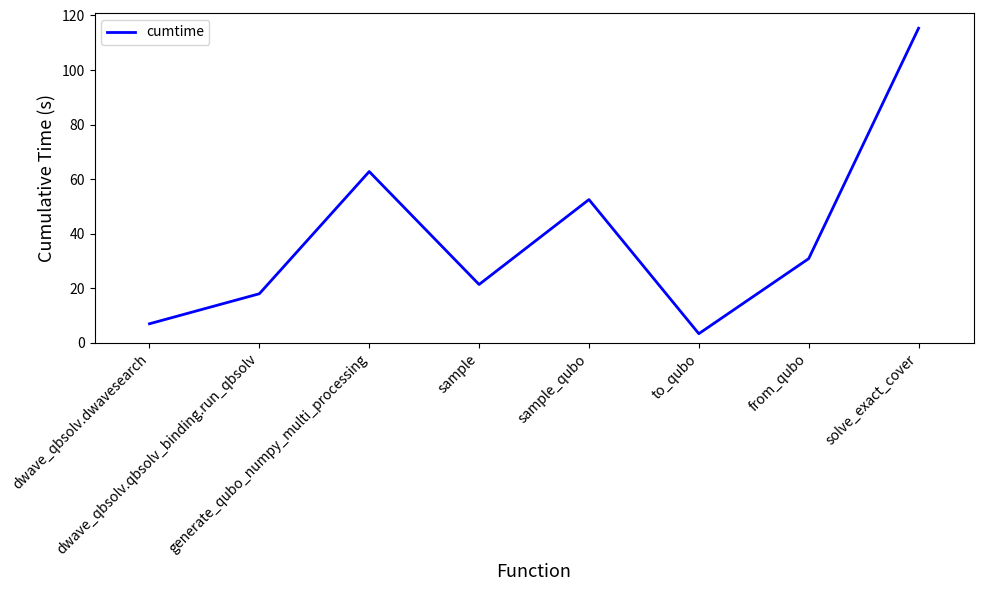

What is the minimum value shown in the chart?

3.4